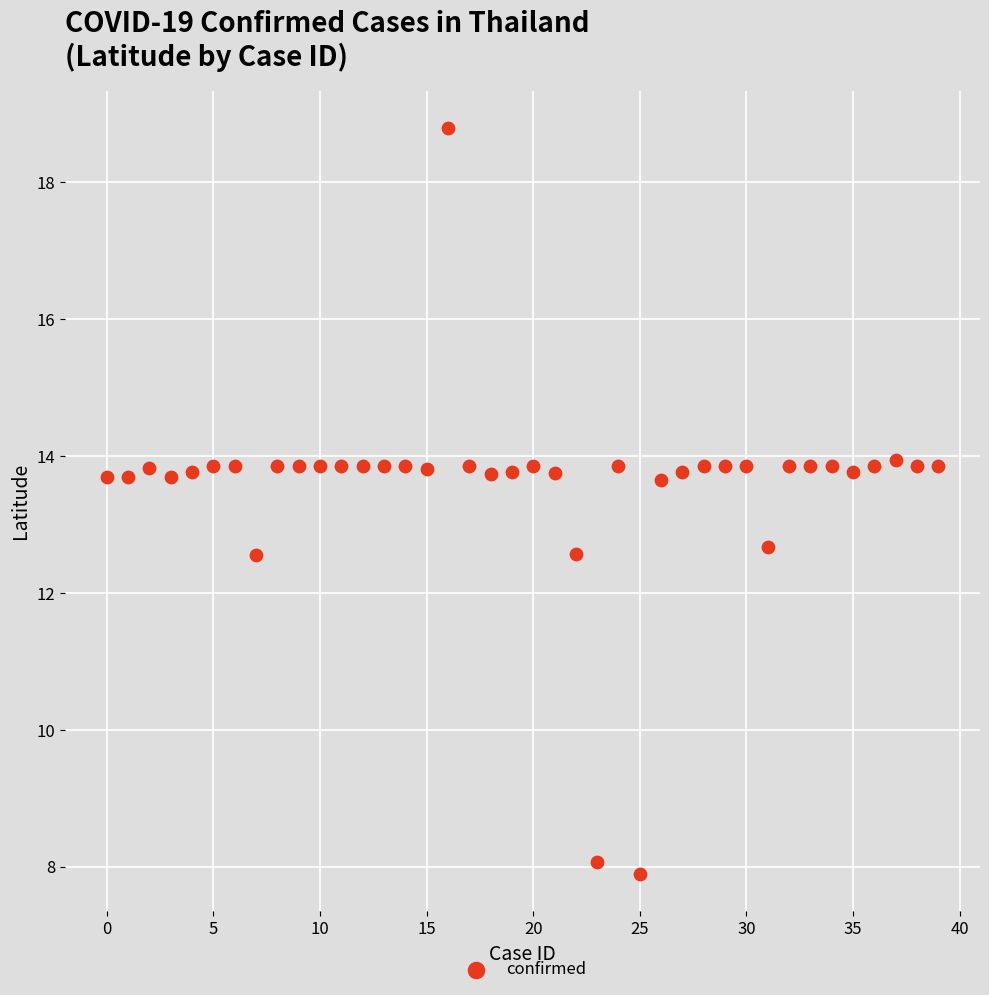

What is the range of Y values (max minus min)?

10.9